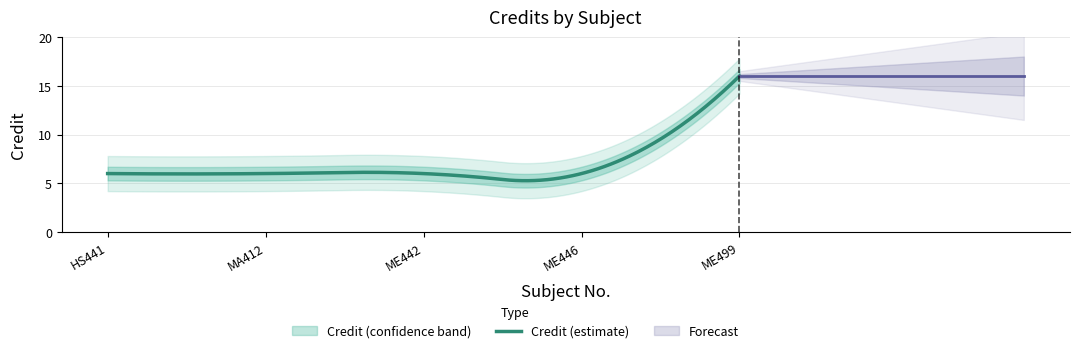

What is the average value?

8